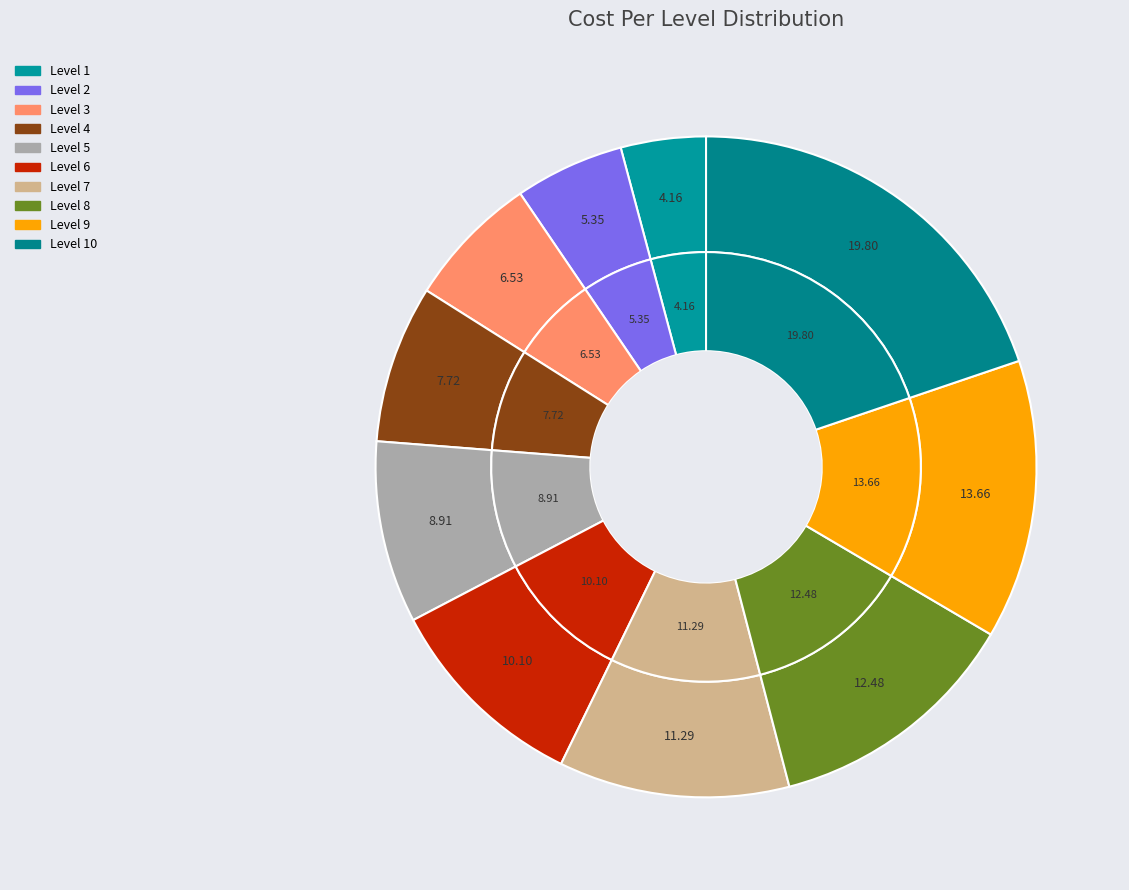

Which slice is the smallest?

1